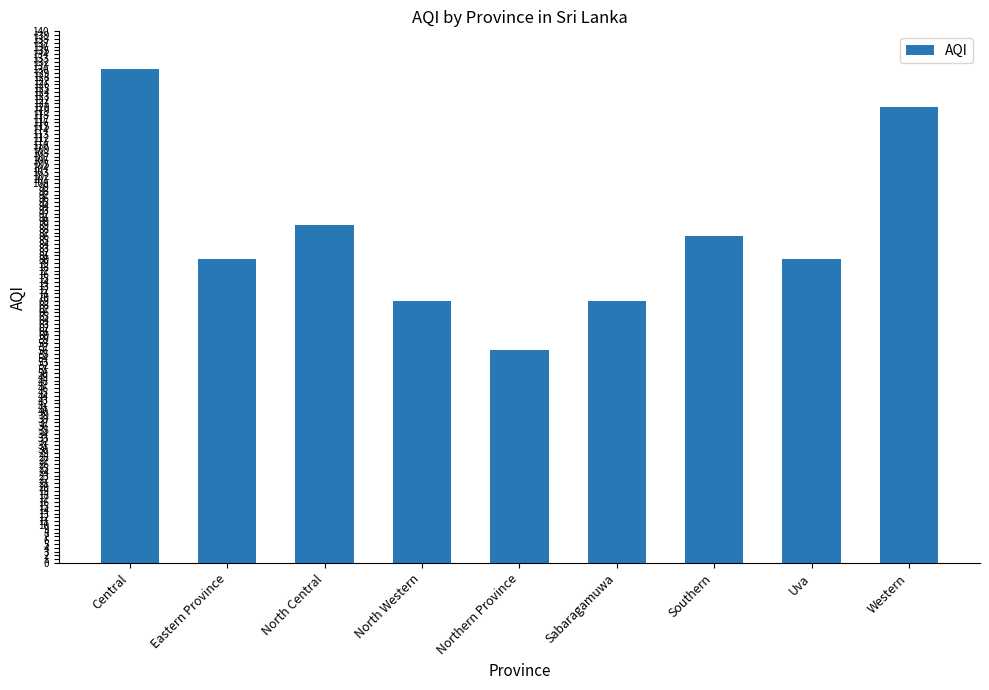

What is the maximum value shown in the chart?

130